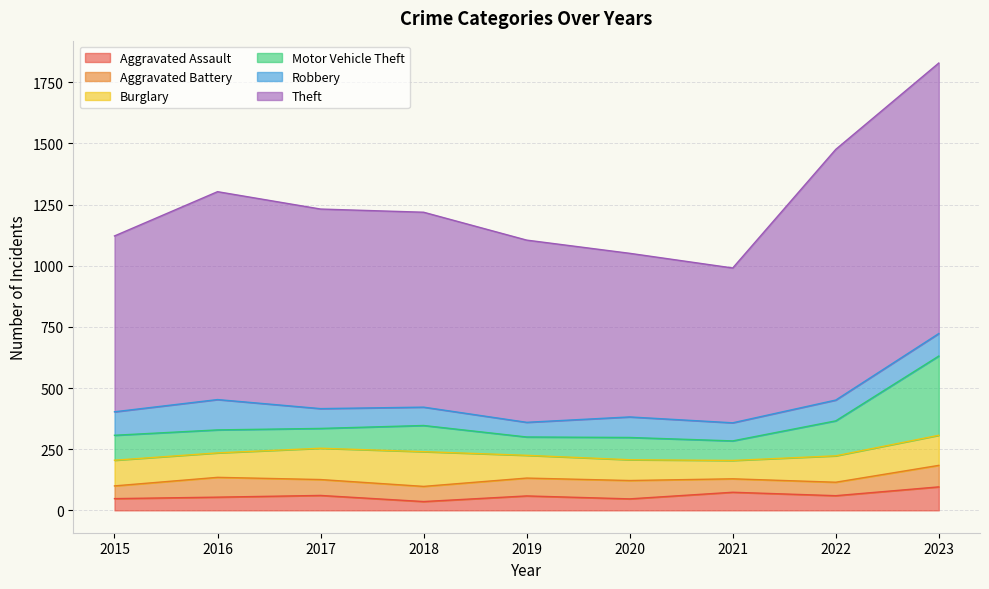

Is it true that Robbery equals 96 at 2015?

True